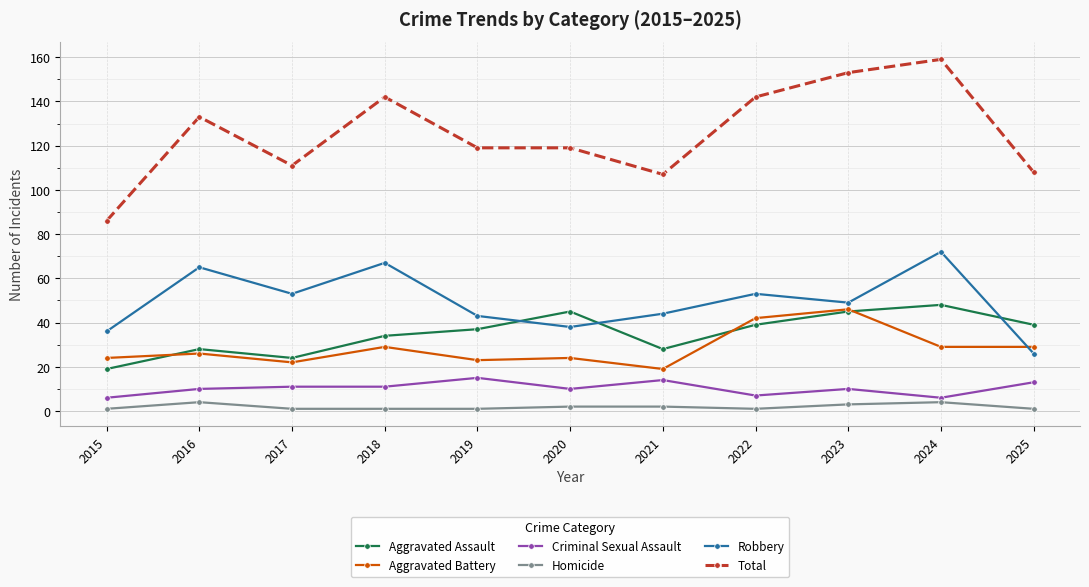

What is the value of the Criminal Sexual Assault point at the 4th from the left?

11